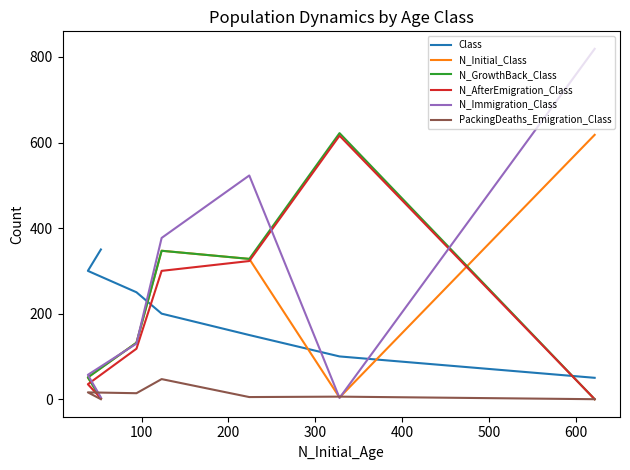

What are all the series names shown in the legend?

Class, N_Initial_Class, N_GrowthBack_Class, N_AfterEmigration_Class, N_Immigration_Class, PackingDeaths_Emigration_Class